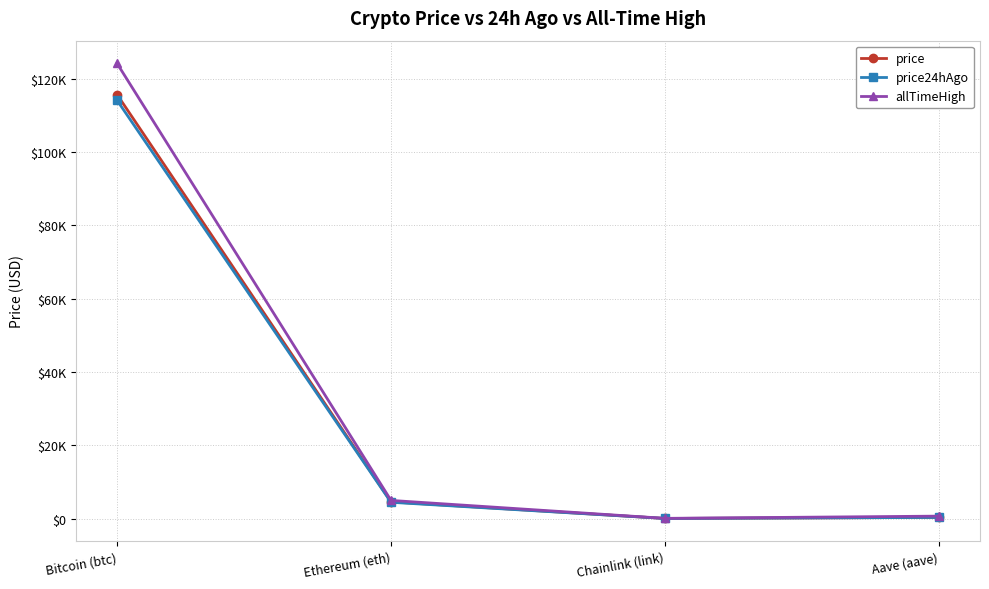

What value does the allTimeHigh series have at Ethereum (eth)?

4946.1